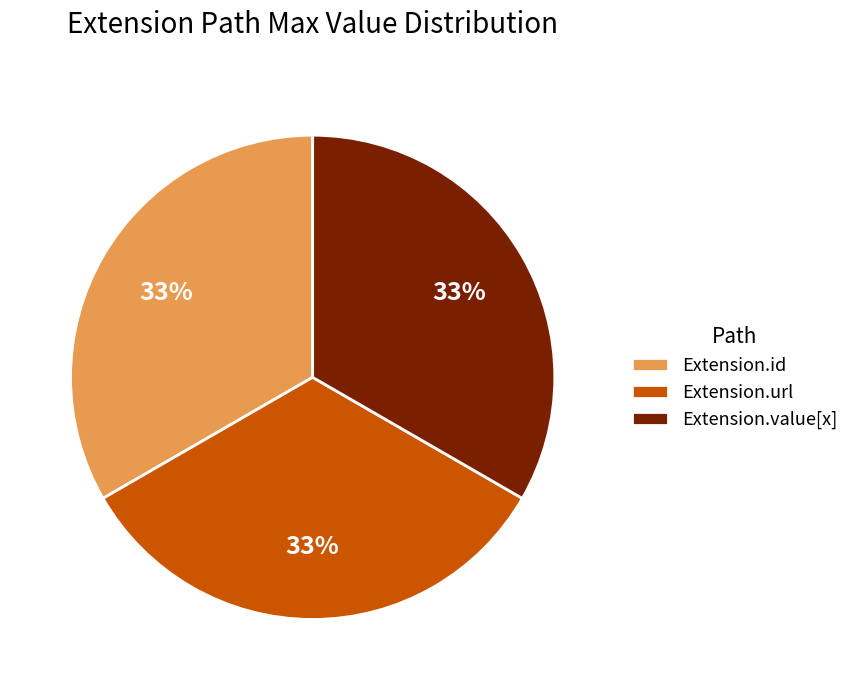

How many segments does this pie chart have?

3